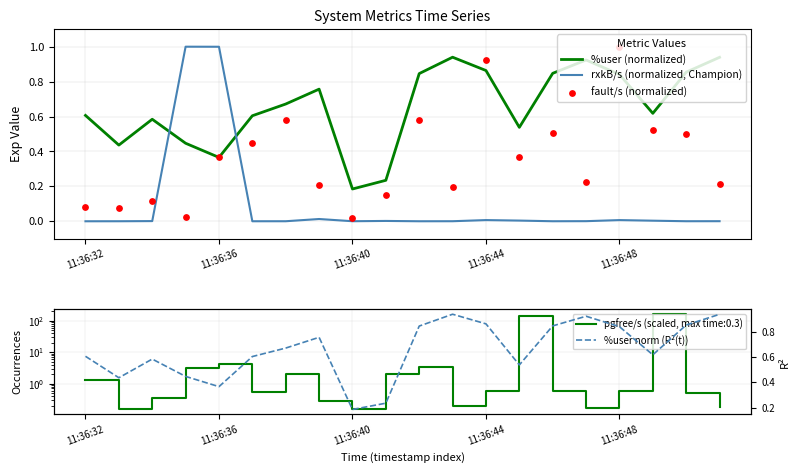

Which series reaches the minimum Y coordinate?

rxkB/s (normalized, Champion)